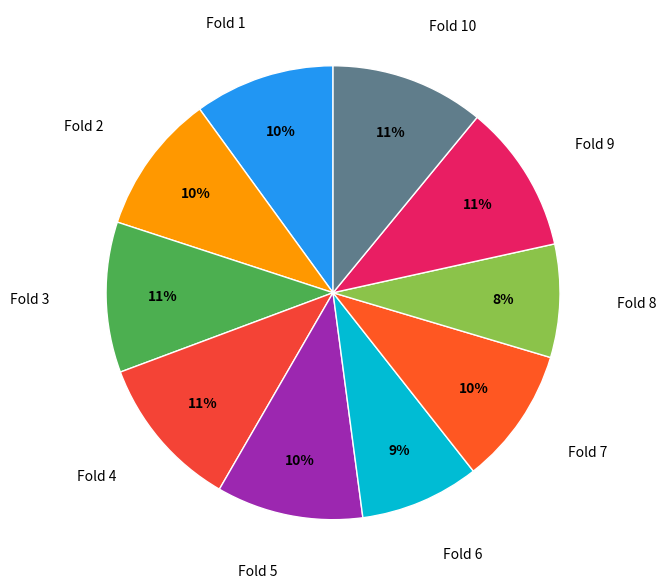

To the nearest percent, what is the difference between the Fold 2 and Fold 4 slice percentages?

1%